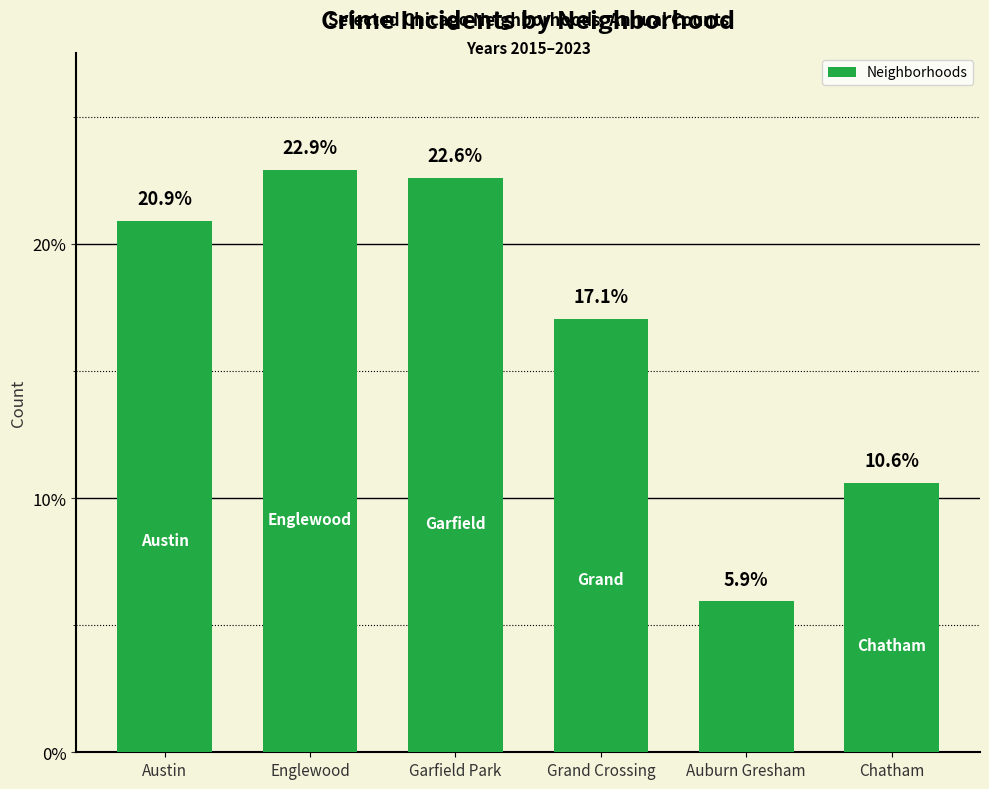

Between Chatham and Garfield Park, which is larger?

Garfield Park